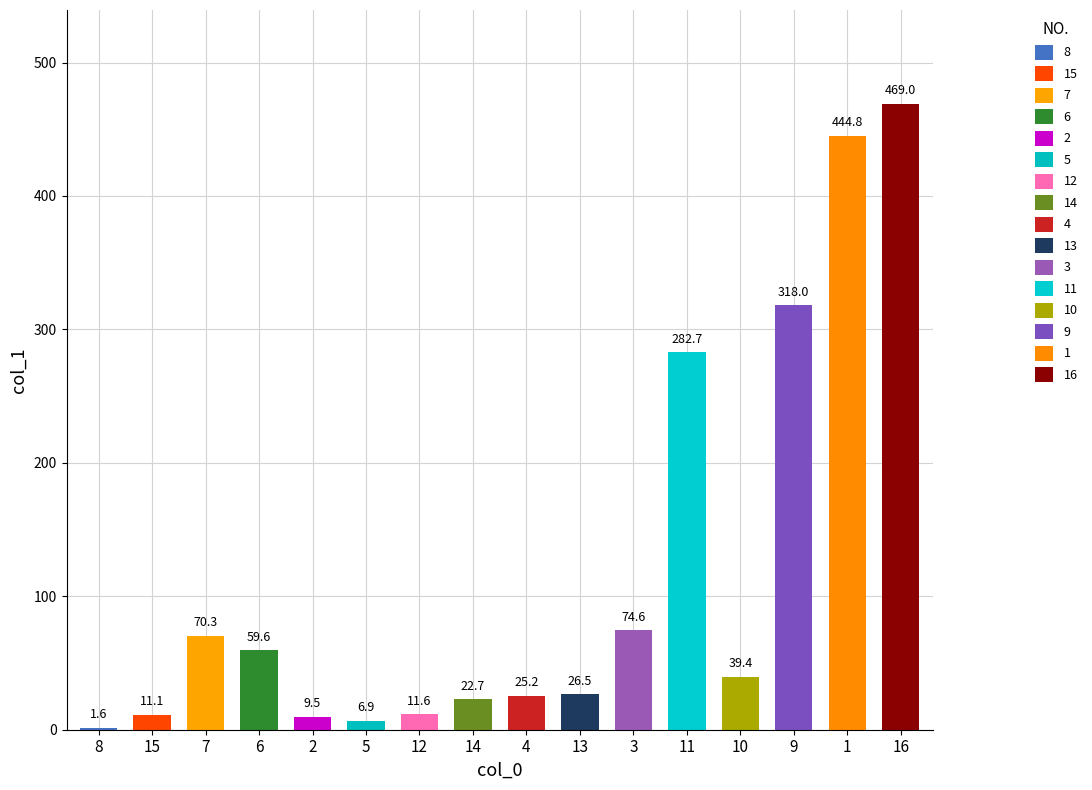

What is the value of the 9th bar from the left?

25.2